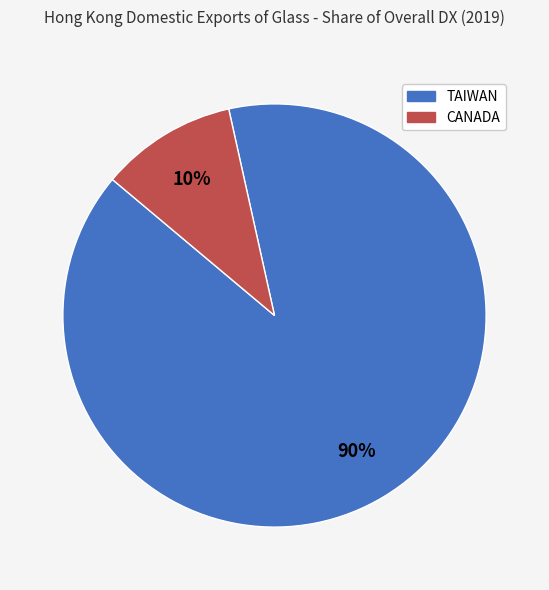

To the nearest percent, what is the average slice percentage?

50%